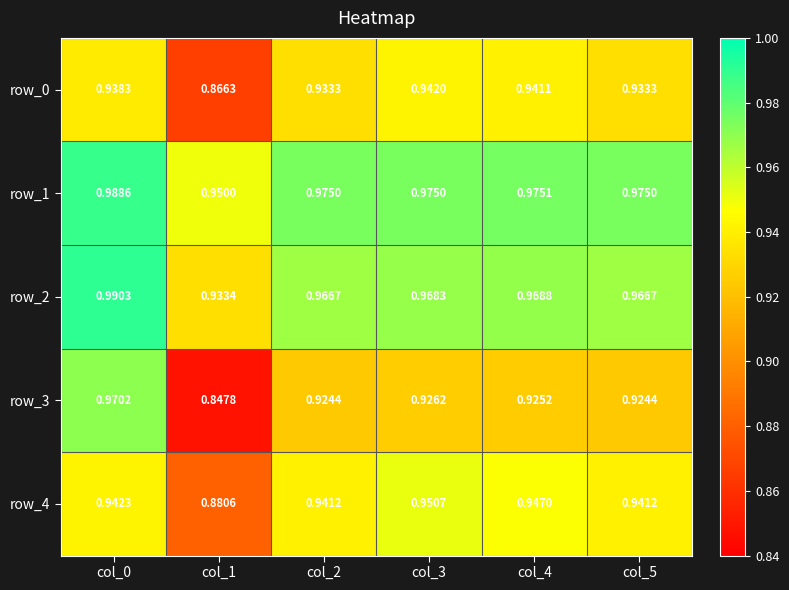

At which category does the chart reach its peak across all series?

col_0